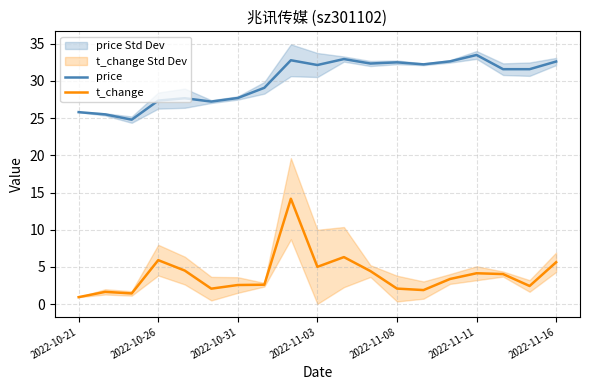

What is the highest value of the price series?

33.5